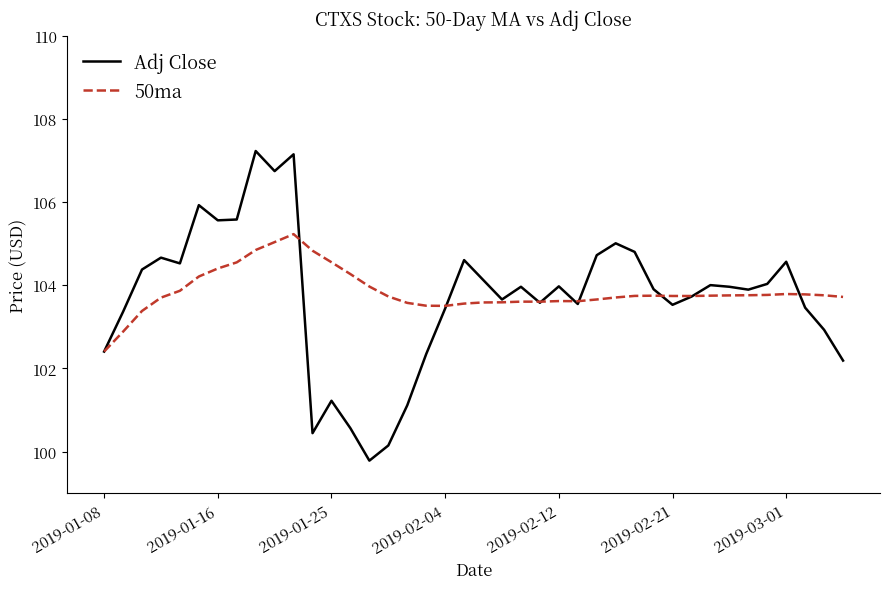

Rank the series by their maximum value, from highest to lowest.

Adj Close, 50ma